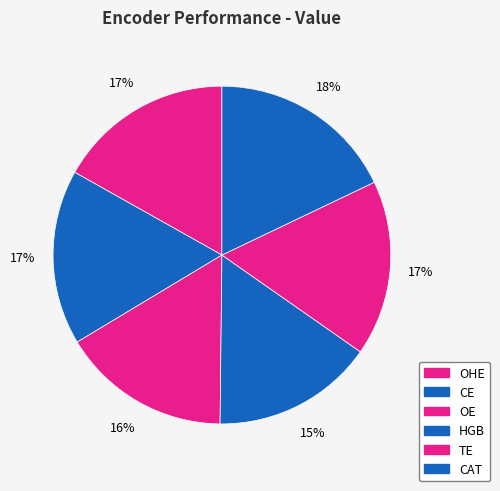

Does any single category account for the majority?

No